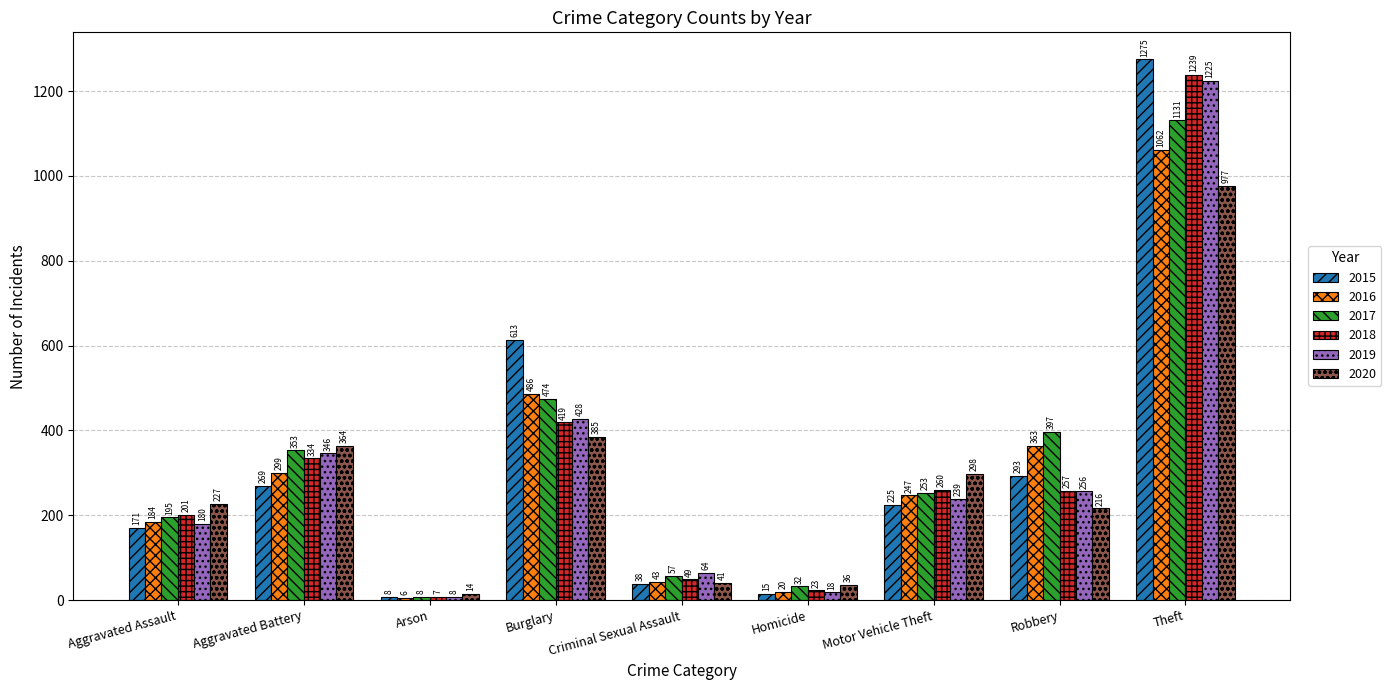

What is the value of the 2015 bar at the 5th from the left?

38